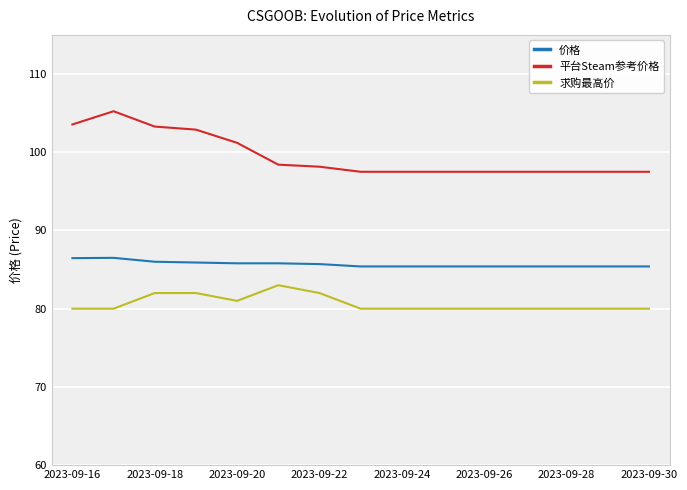

List the series in order of their peak value, highest first.

平台Steam参考价格, 价格, 求购最高价